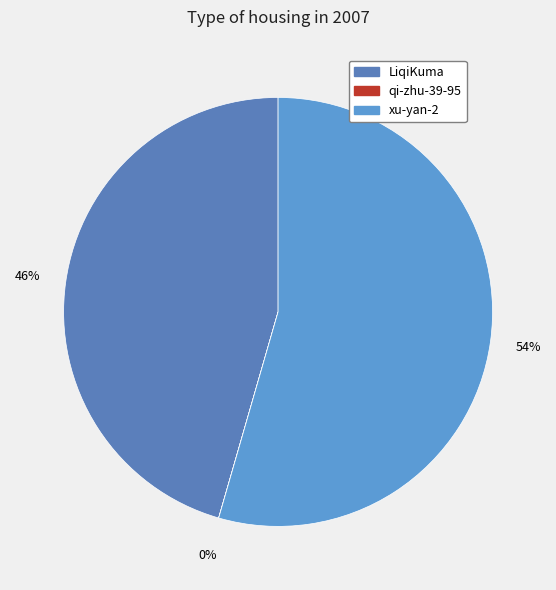

What is the smallest slice in the pie chart?

qi-zhu-39-95